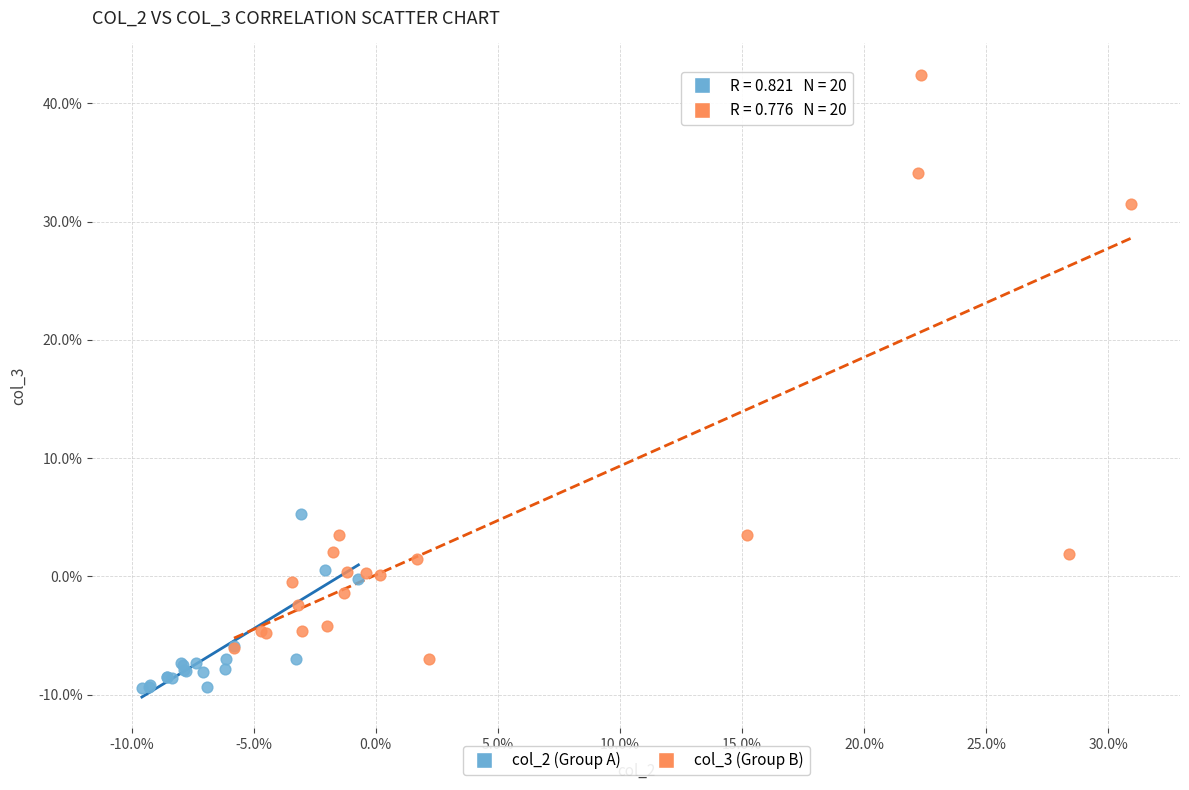

Which series has the widest spread of Y values?

col_3 (Group B)